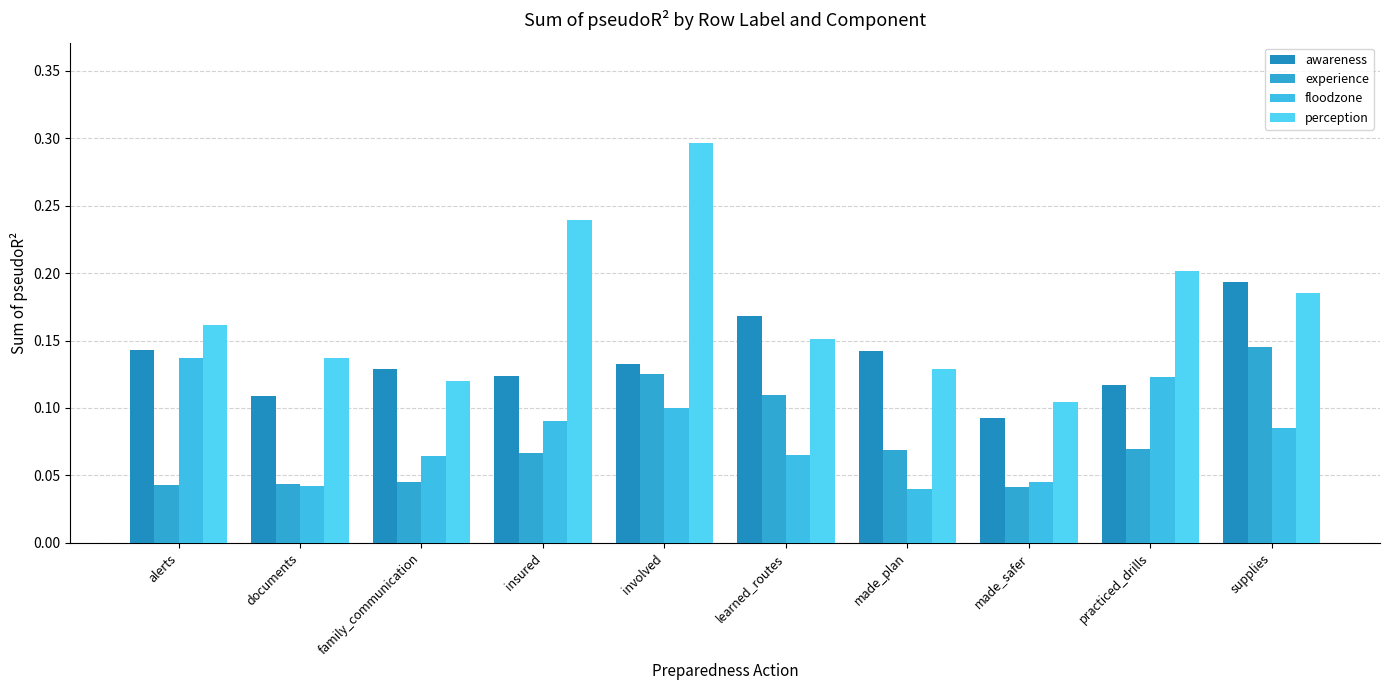

List the series in order of their peak value, lowest first.

floodzone, experience, awareness, perception